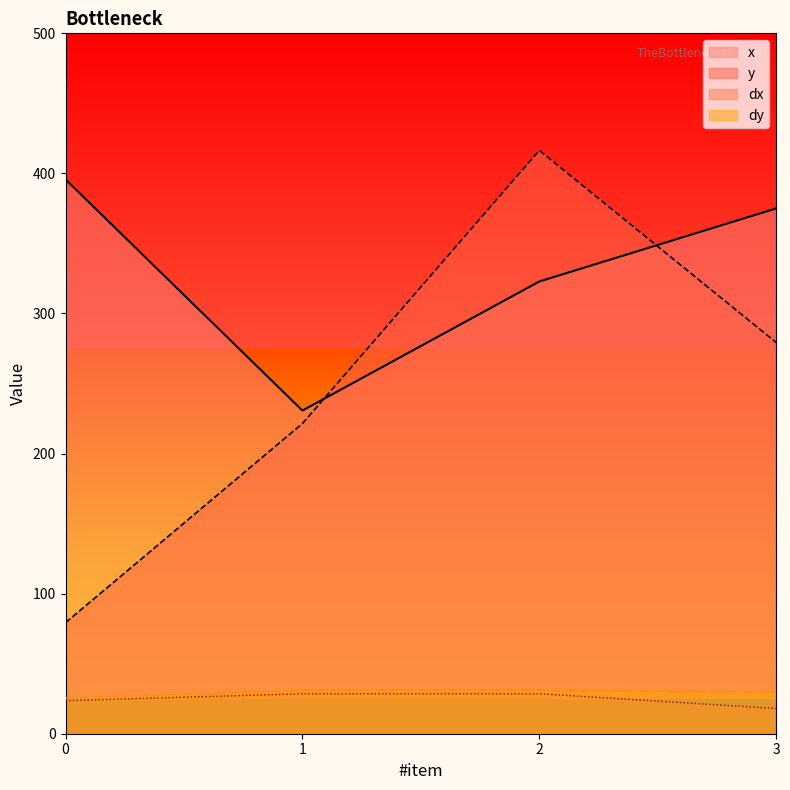

What is the sum of the x values at 3 and 2?

697.9